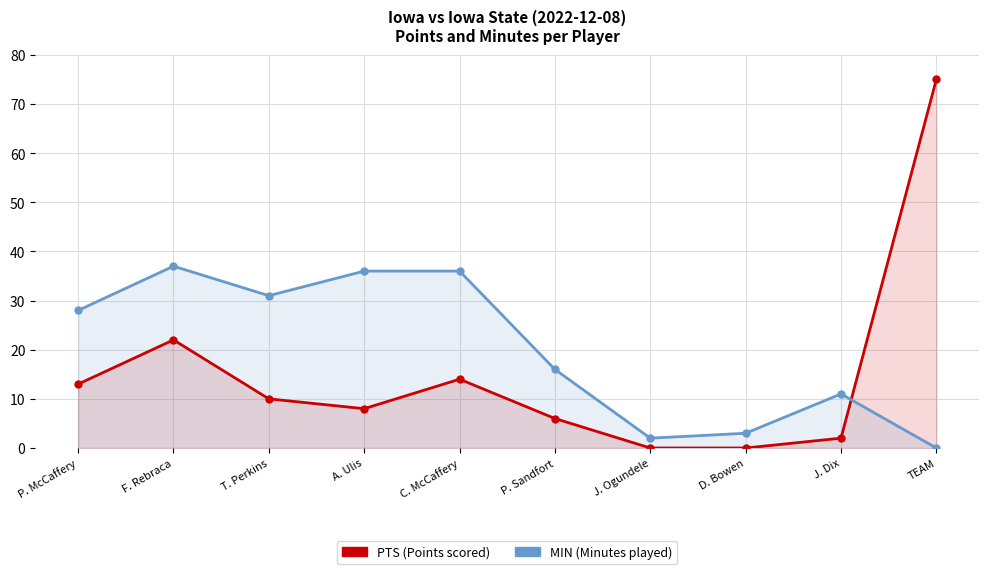

How many lines are shown in the chart?

2